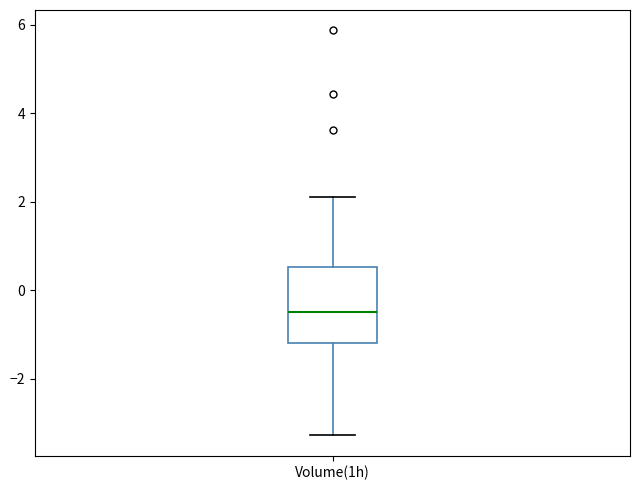

Read this box plot against the y-axis: the position of the median line, the range covered by the box, and the ends of both whiskers. The values are not printed on the chart, so give them approximately, as read against the axis.

median -0.4, box -1.2 to 0.6, whiskers -3.2 to 2.2